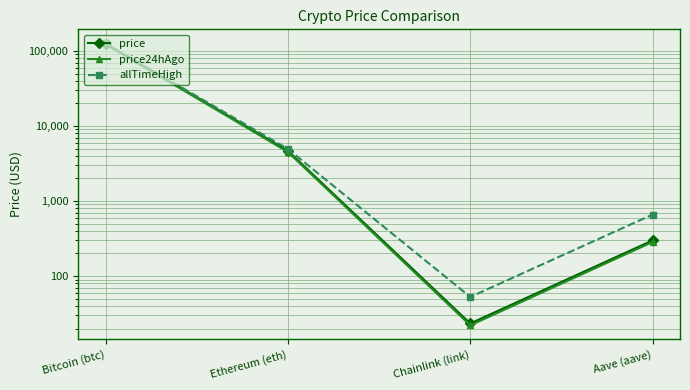

The allTimeHigh series shows 211854.8 at Bitcoin (btc). True or false?

False